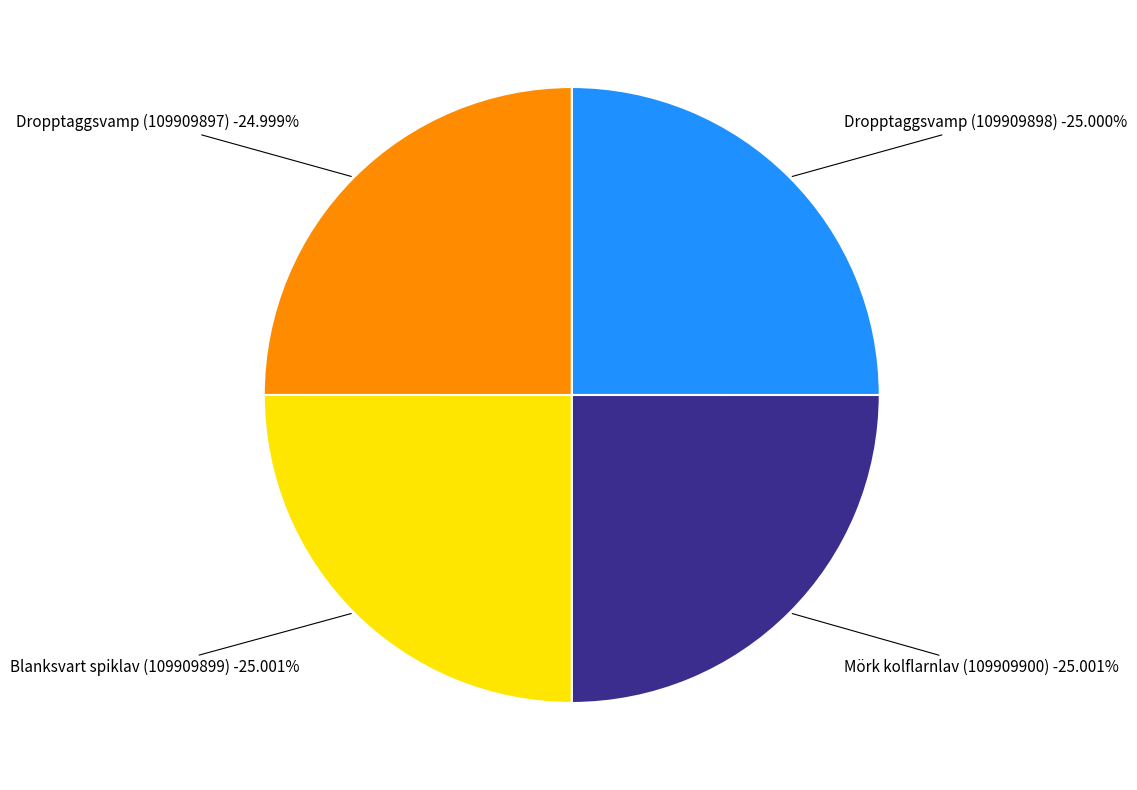

How many slices are in this pie chart?

4